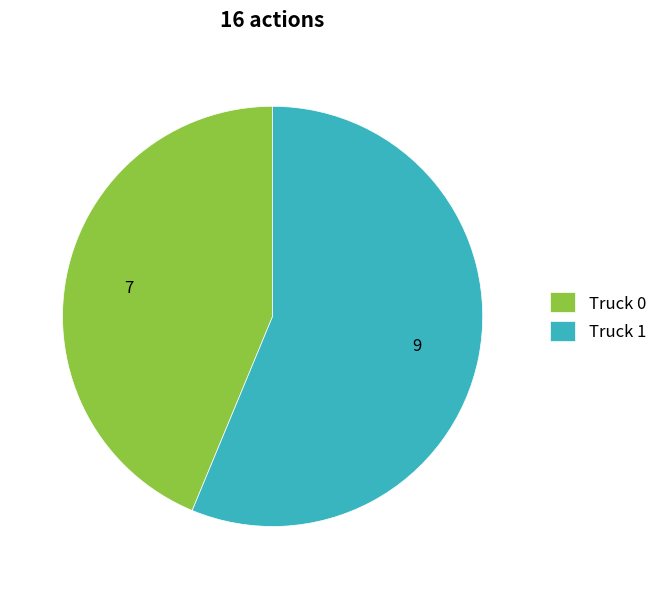

Count the number of slices in the pie.

2